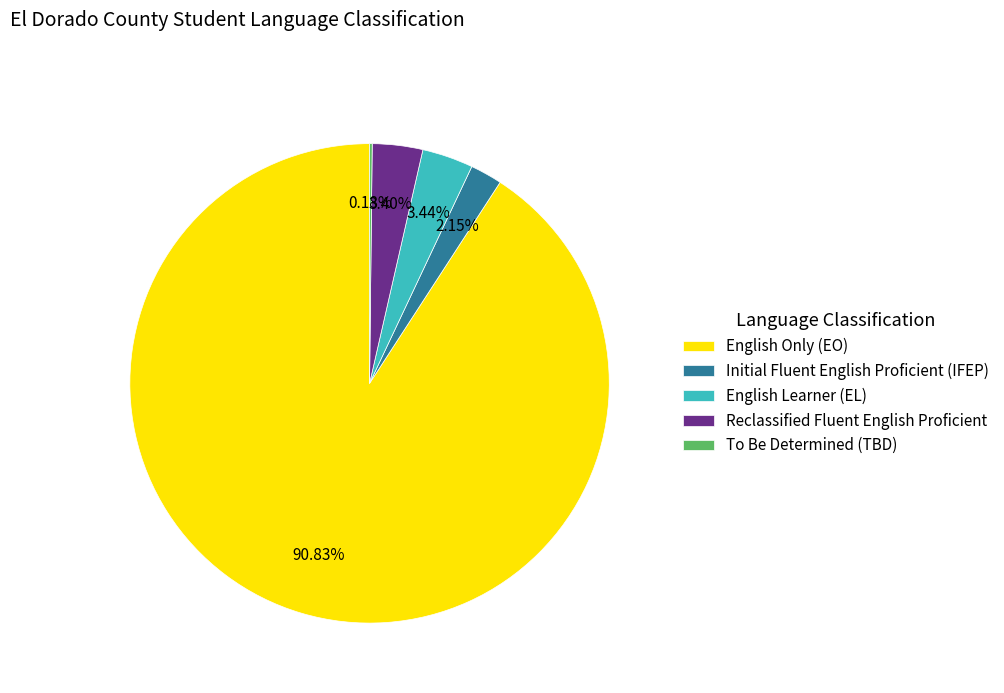

Does any single category account for the majority?

Yes